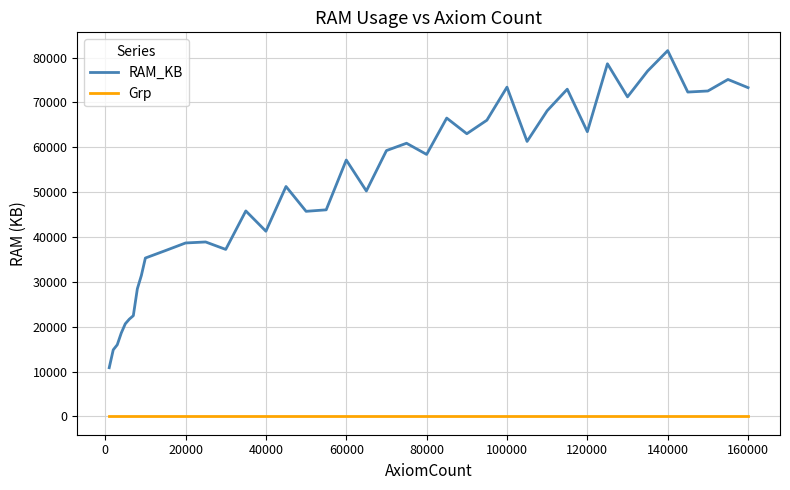

True or false: Grp and RAM_KB intersect in this chart.

False